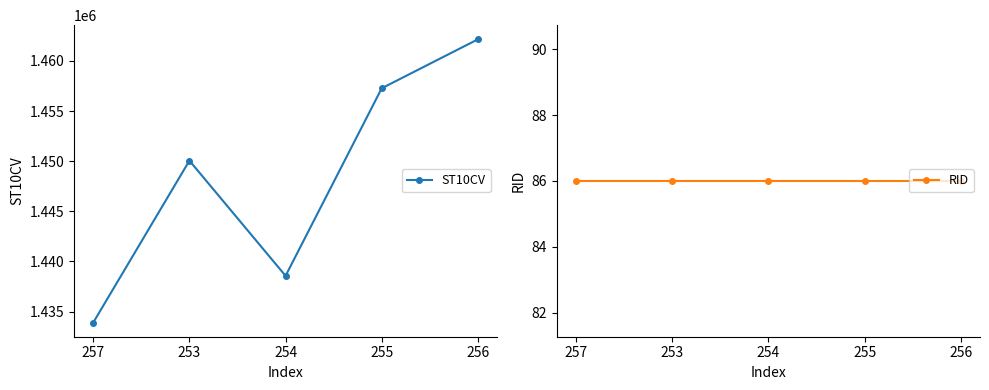

True or false: RID and ST10CV cross at least once.

False